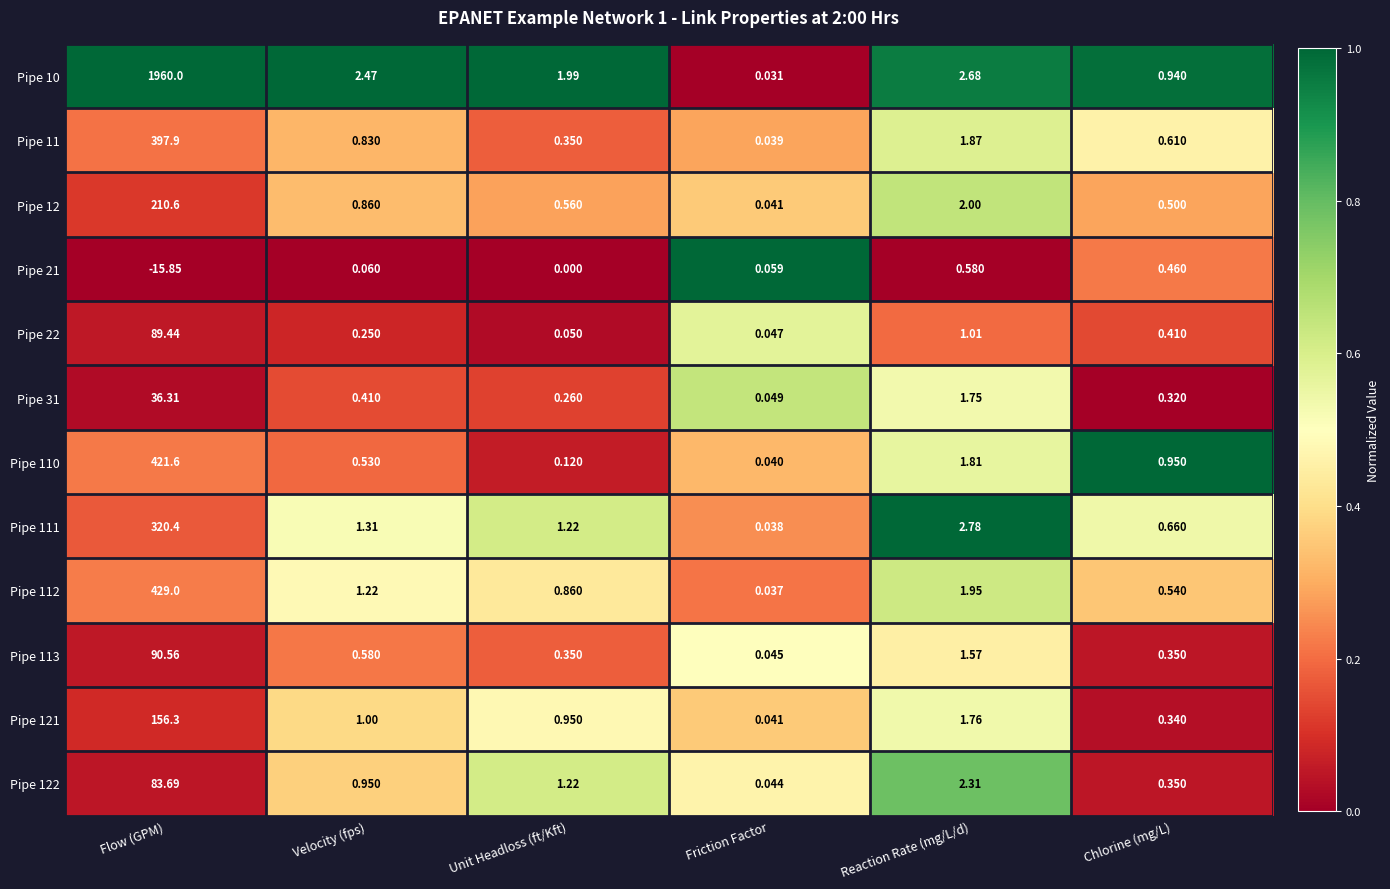

List the labels in order of Pipe 22 value, largest first.

Flow (GPM), Reaction Rate (mg/L/d), Chlorine (mg/L), Velocity (fps), Unit Headloss (ft/Kft), Friction Factor